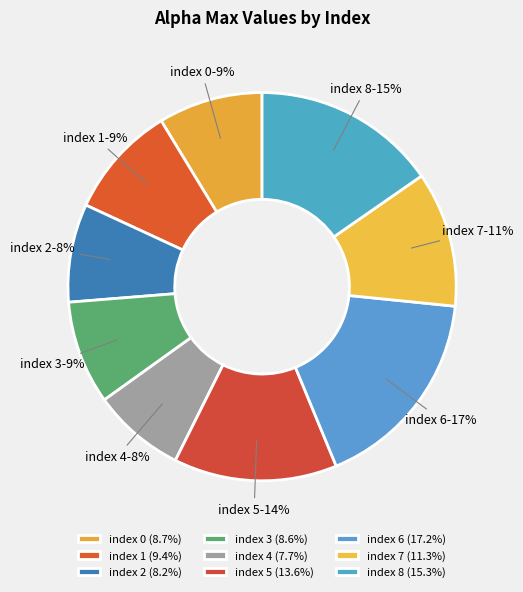

The index 2 slice represents 1% of the pie. True or false?

False